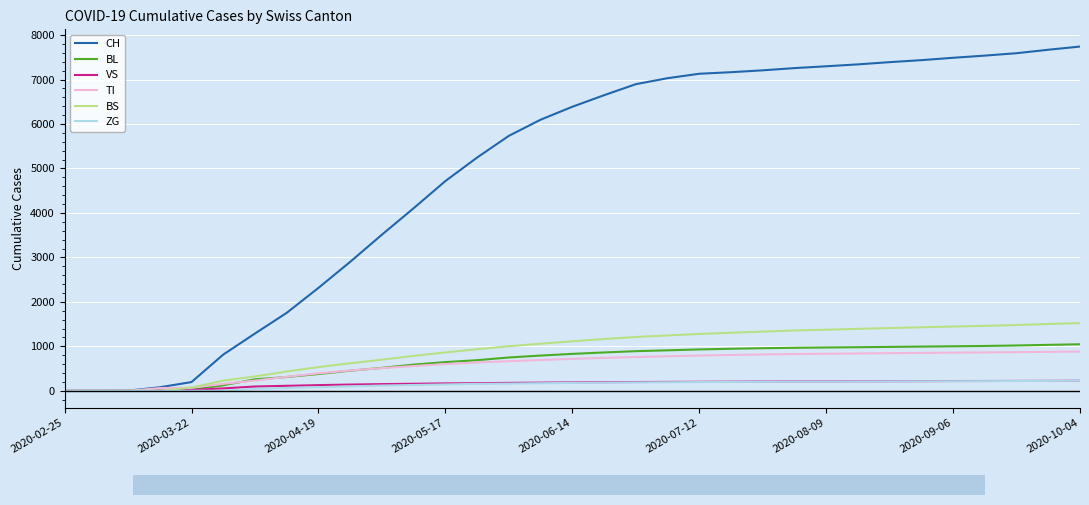

What is the maximum value shown in the chart?

7743